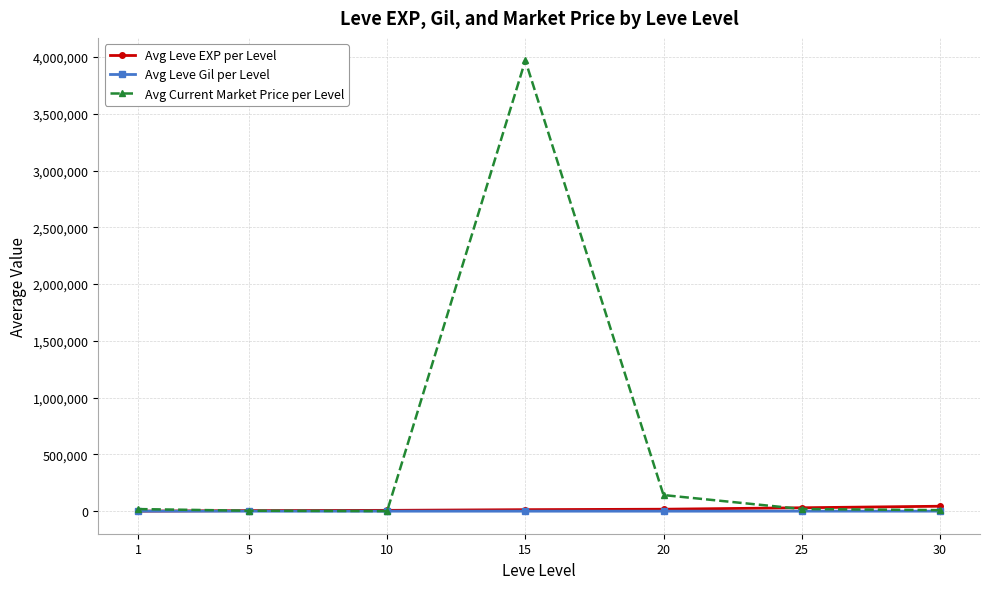

Does the chart have visible grid lines?

Yes